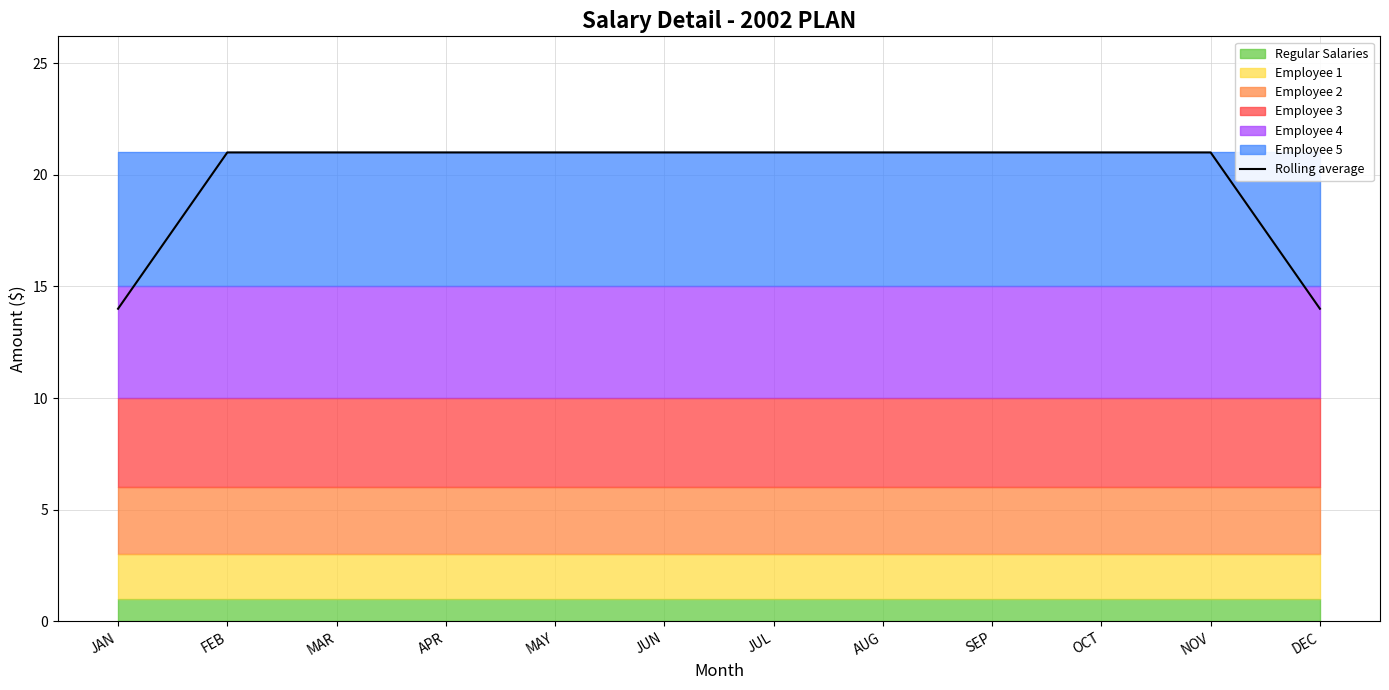

What is the difference between the maximum and minimum values?

7